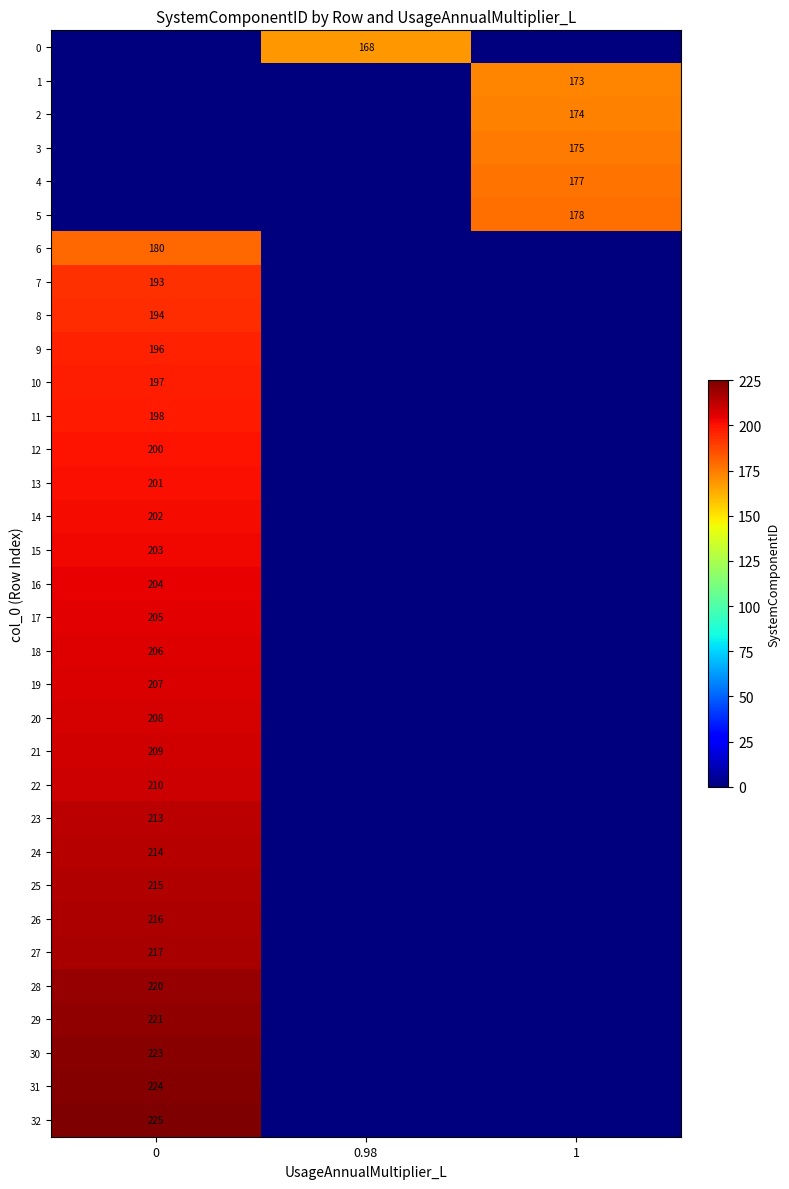

Between 0 and 0.98, which is larger?

0.98